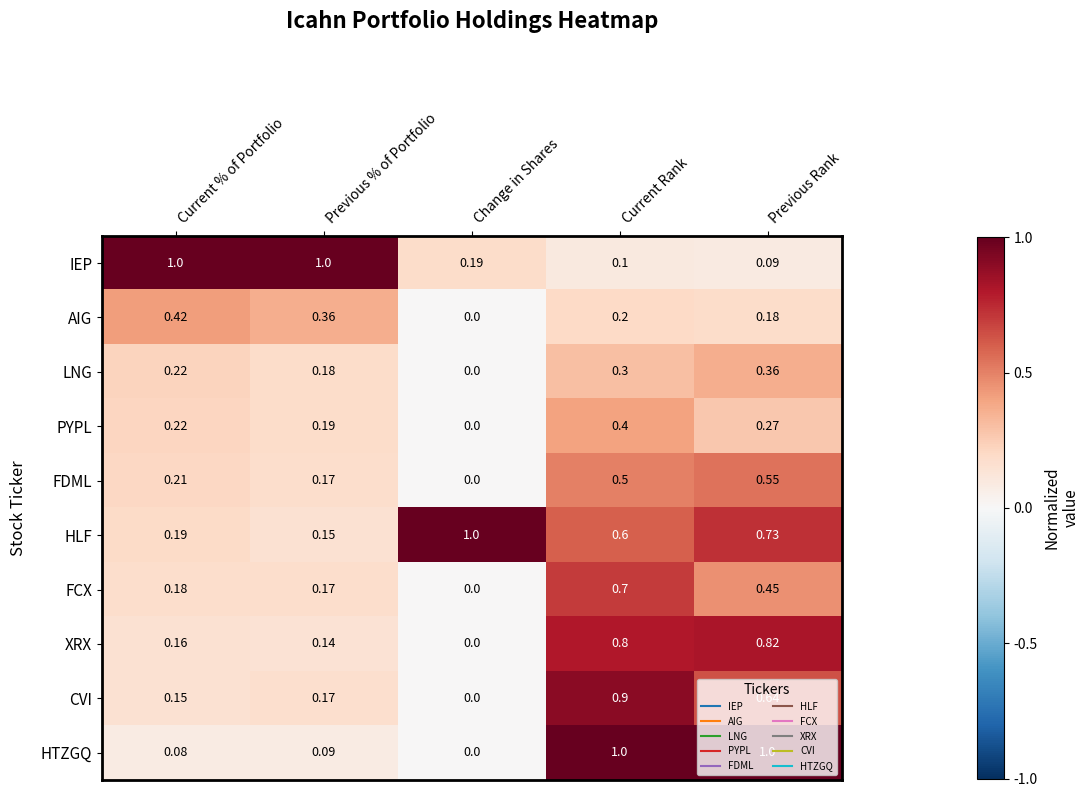

What is the total value across all series at Current % of Portfolio?

2.8